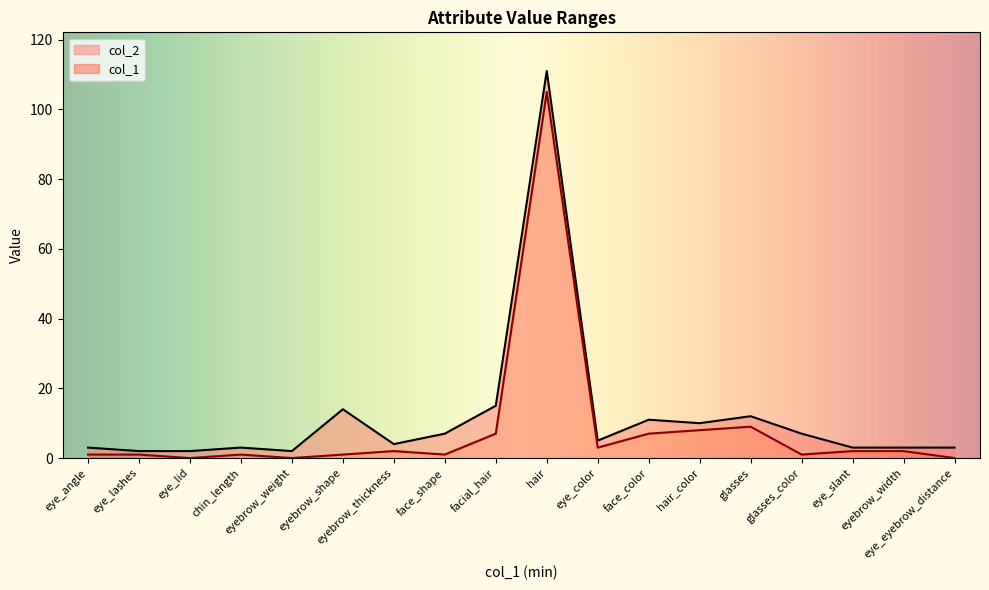

Rank the series at face_color from highest to lowest value.

col_2, col_1